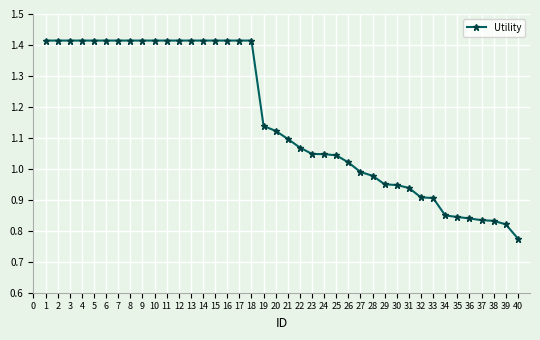

True or false: the data shows 1.1 at 20.

True